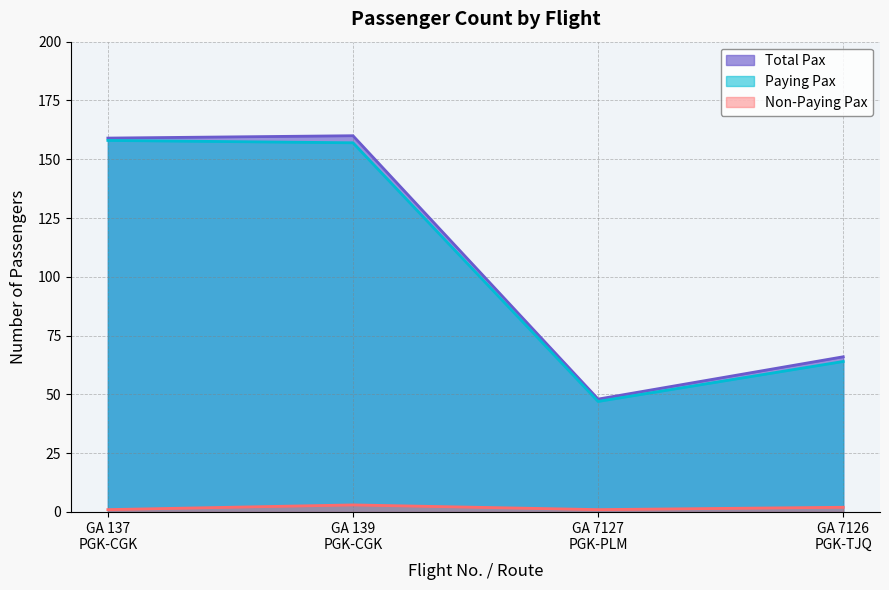

Does the chart display data point markers on the line(s)?

No